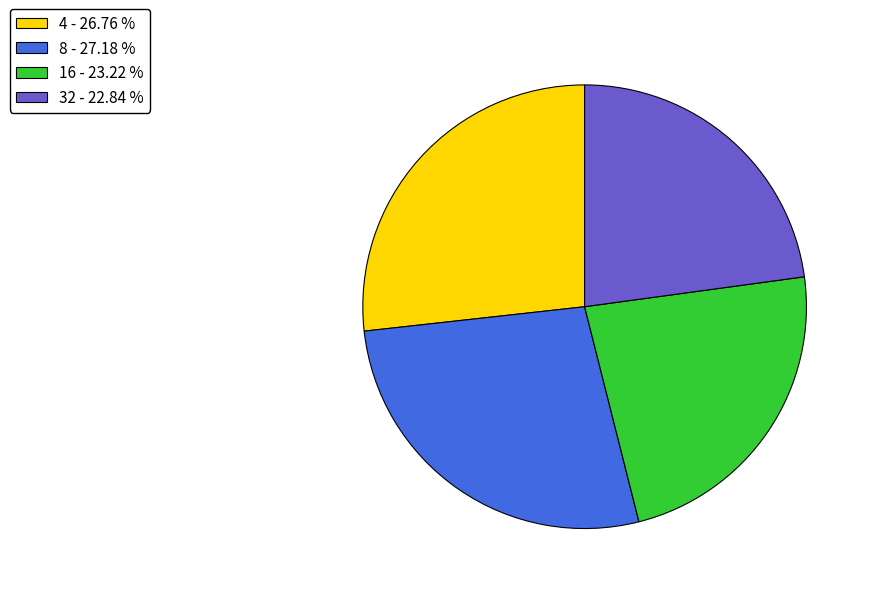

Is there any slice that represents more than half of the pie?

No